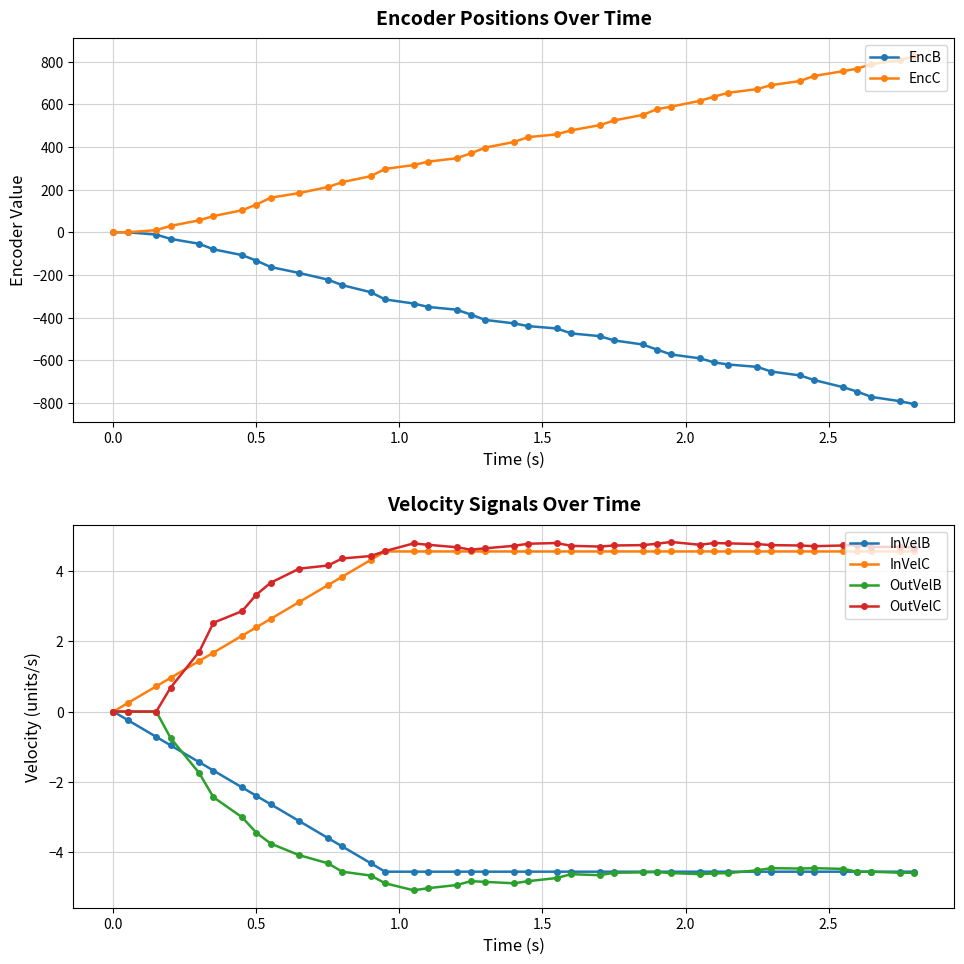

What is the highest value of the EncC series?

827